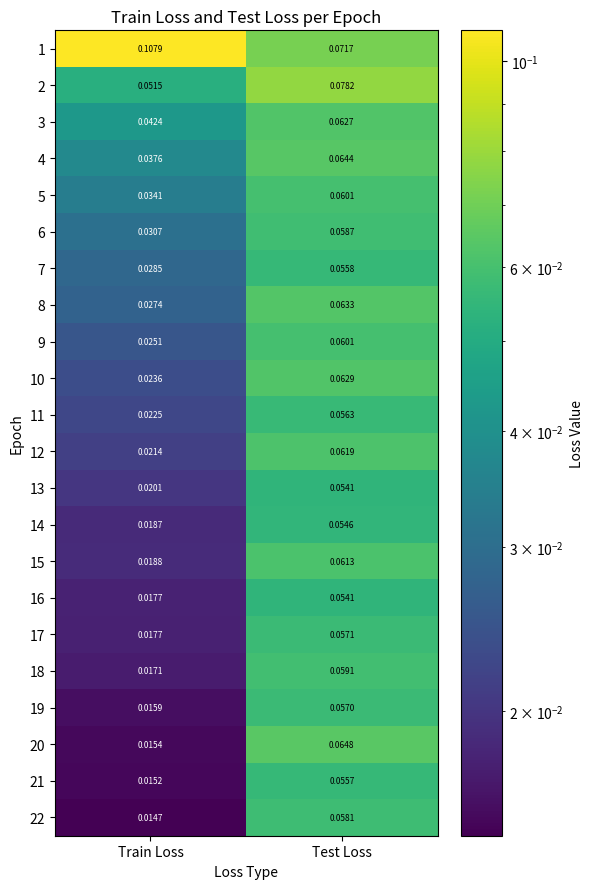

At which category does the chart reach its peak across all series?

Train Loss